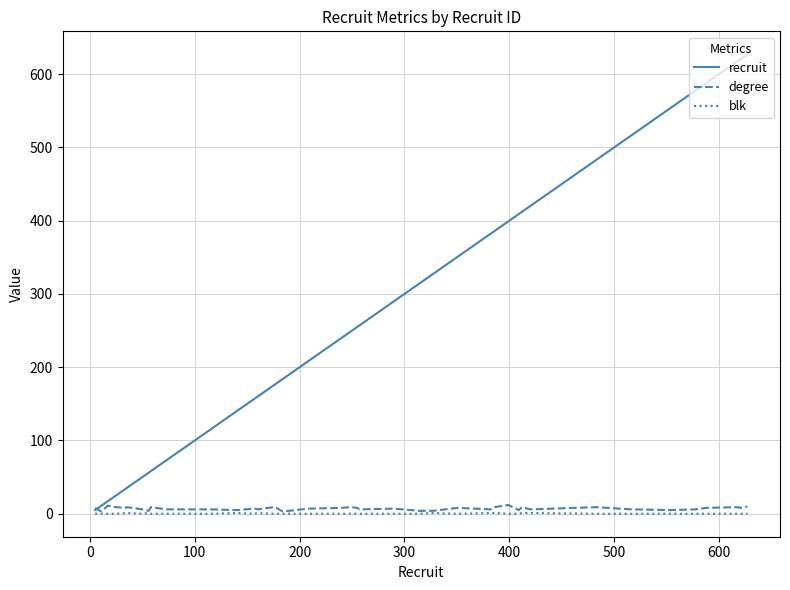

Which series has the largest total across all categories?

recruit